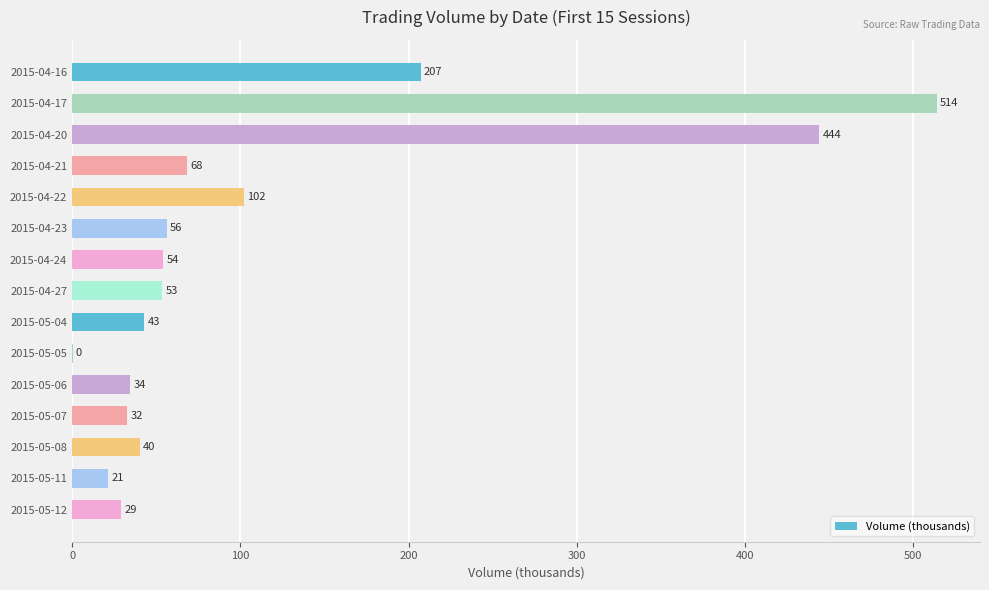

True or false: the data shows 207.1 at 2015-04-16.

True